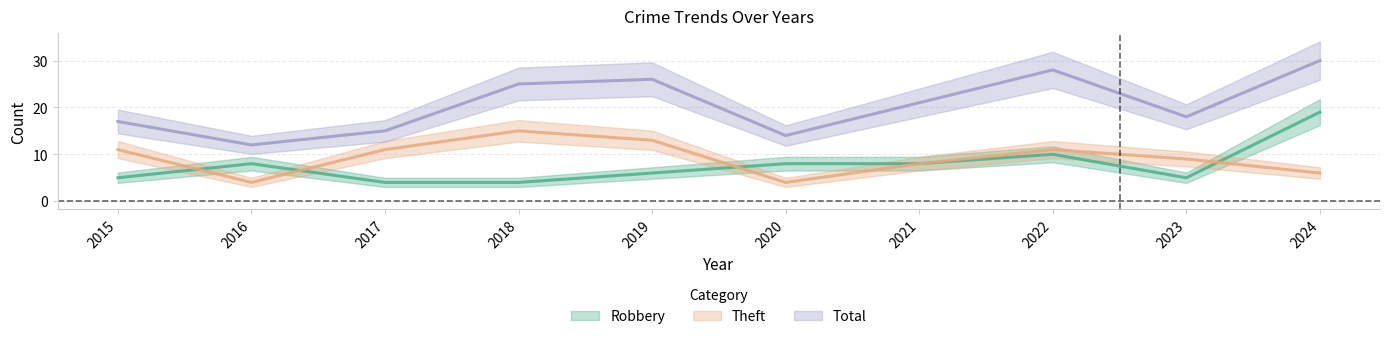

Between 2016 and 2020, which is larger?

2016